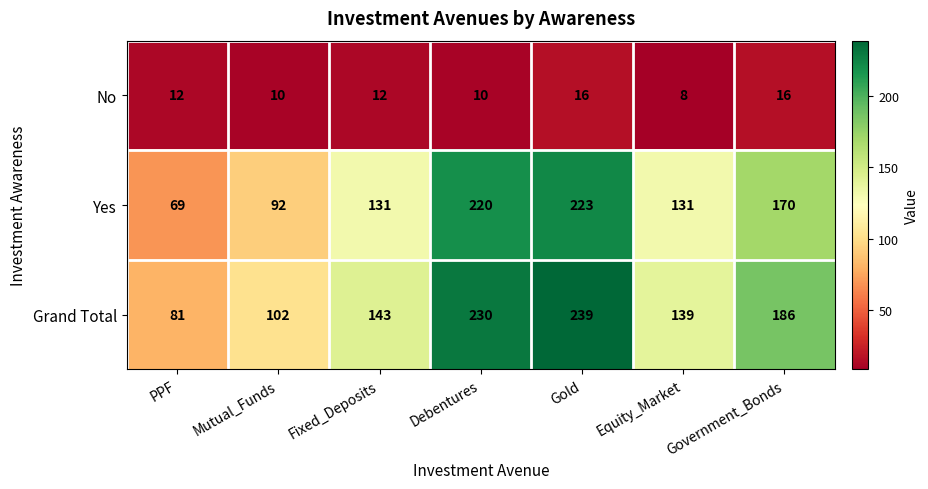

How many data points in Grand Total are less than 143?

3